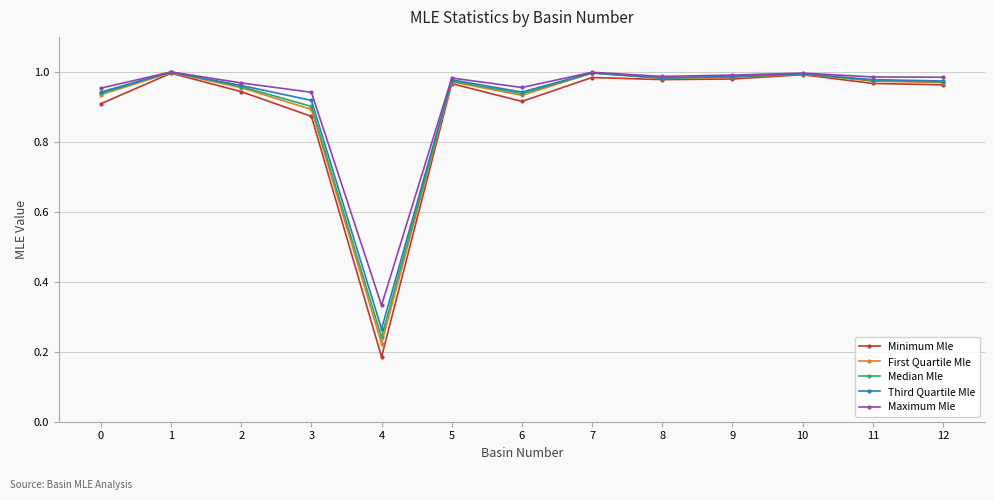

Which series has the widest spread of values?

Minimum Mle